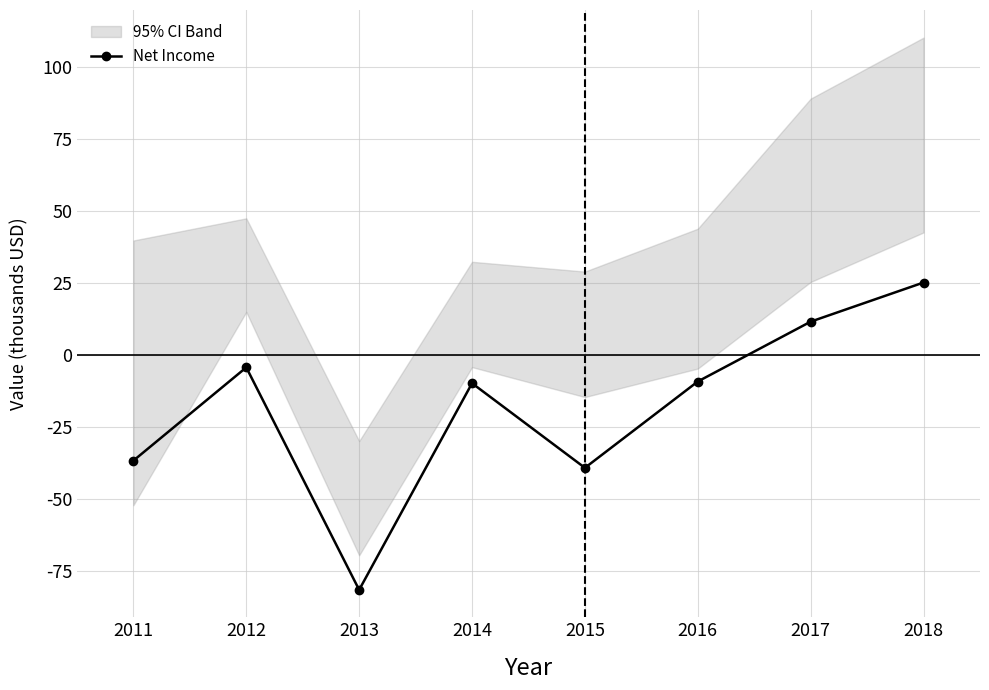

The chart shows a value of -5.9 at 2014. True or false?

False